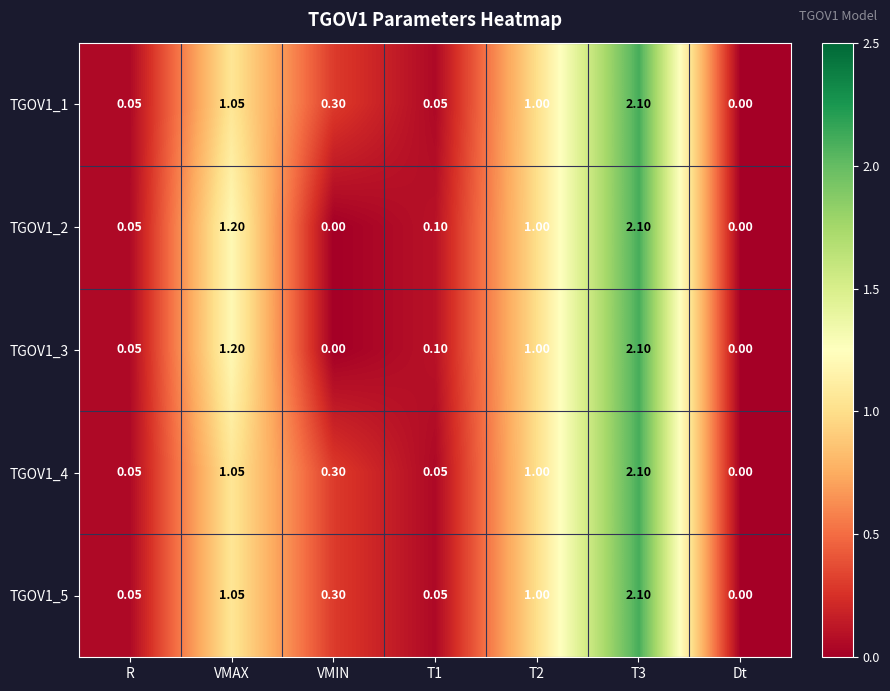

At which label does TGOV1_1 reach its minimum?

Dt